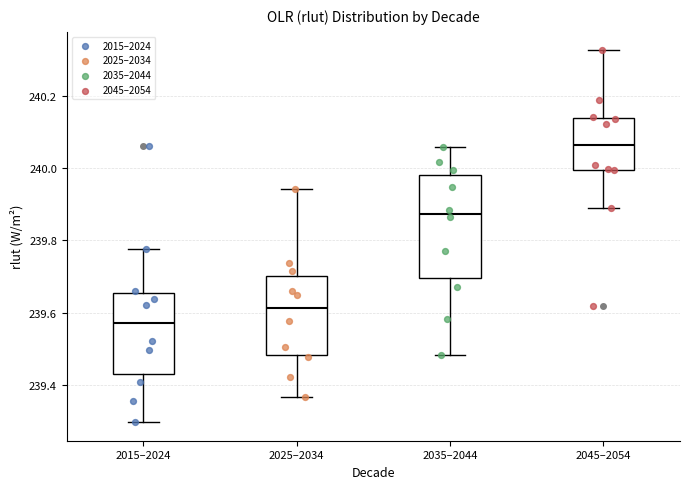

Which box's median line is the highest?

2045–2054